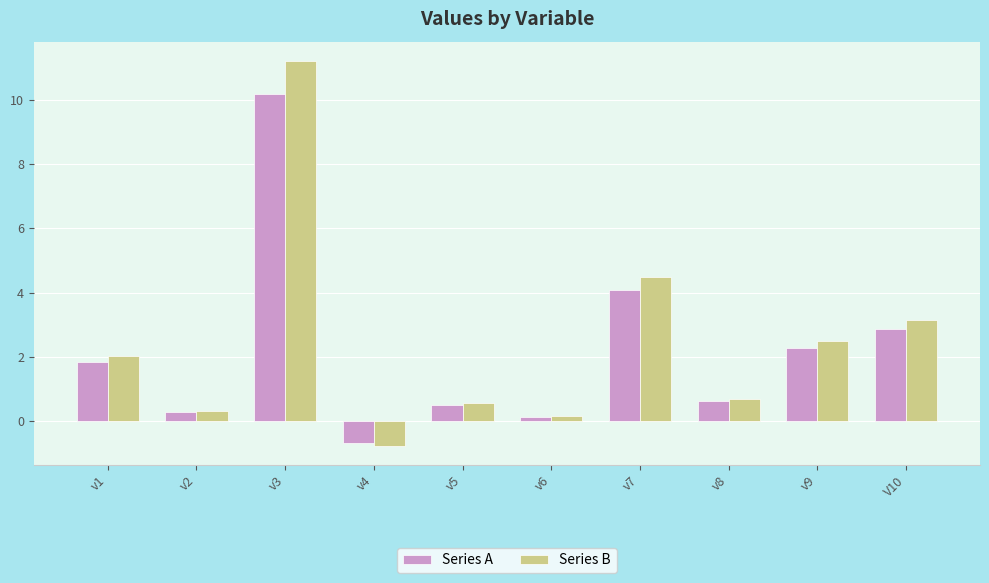

Reading left to right, transcribe all the data shown in this chart.

Series A: v1=1.8	v2=0.3	v3=10.2	v4=-0.7	v5=0.5	v6=0.1	v7=4.1	v8=0.6	v9=2.3	V10=2.9
Series B: v1=2.0	v2=0.3	v3=11.2	v4=-0.8	v5=0.5	v6=0.1	v7=4.5	v8=0.7	v9=2.5	V10=3.2